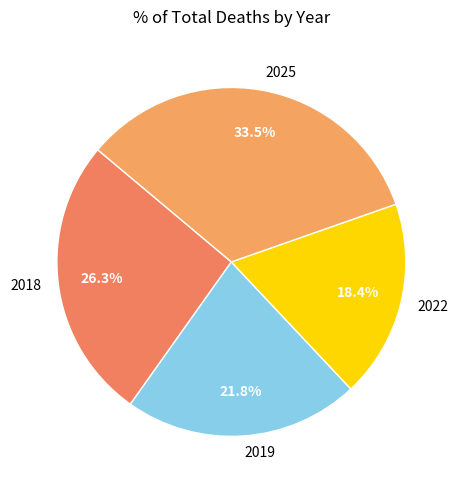

Approximately how many times larger is the value at 2018 compared to 2025?

0.8